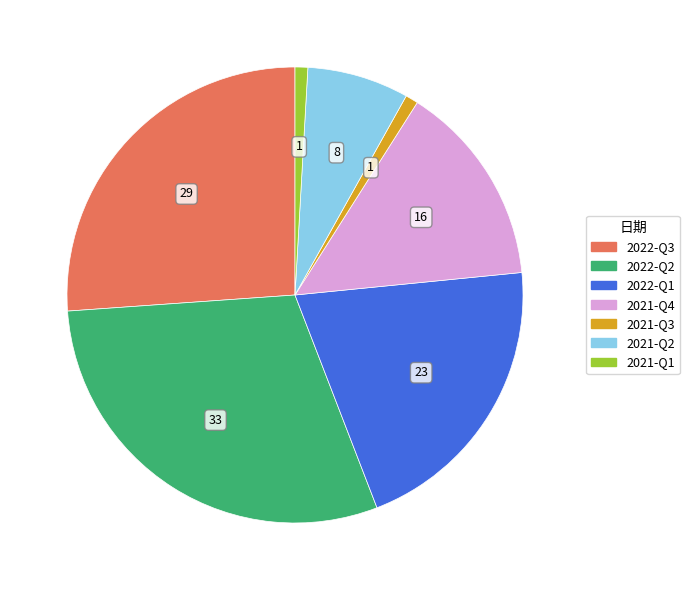

How many slices are in this pie chart?

7